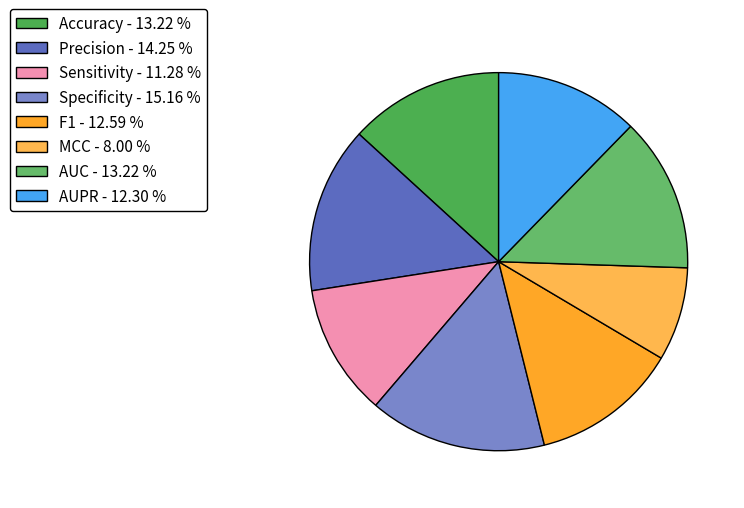

What percentage is the Precision slice, to the nearest percent?

14%